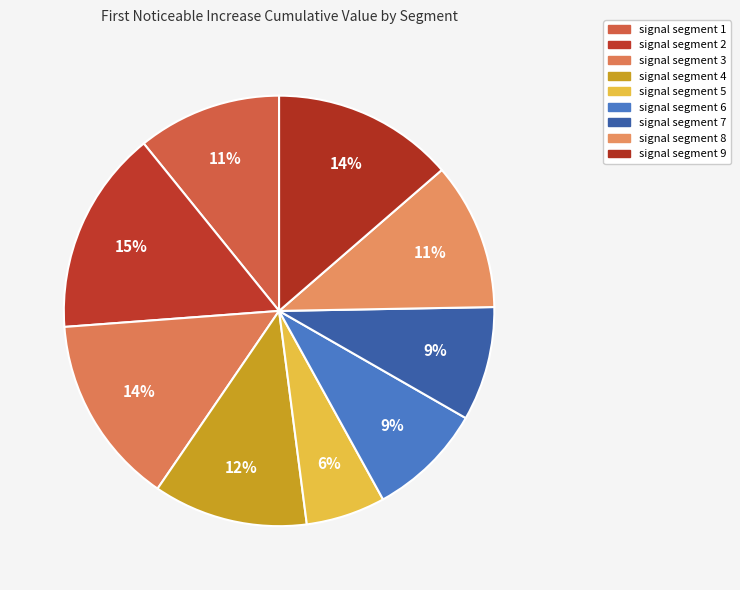

To the nearest percent, what percentage of the pie is signal segment 8?

11%